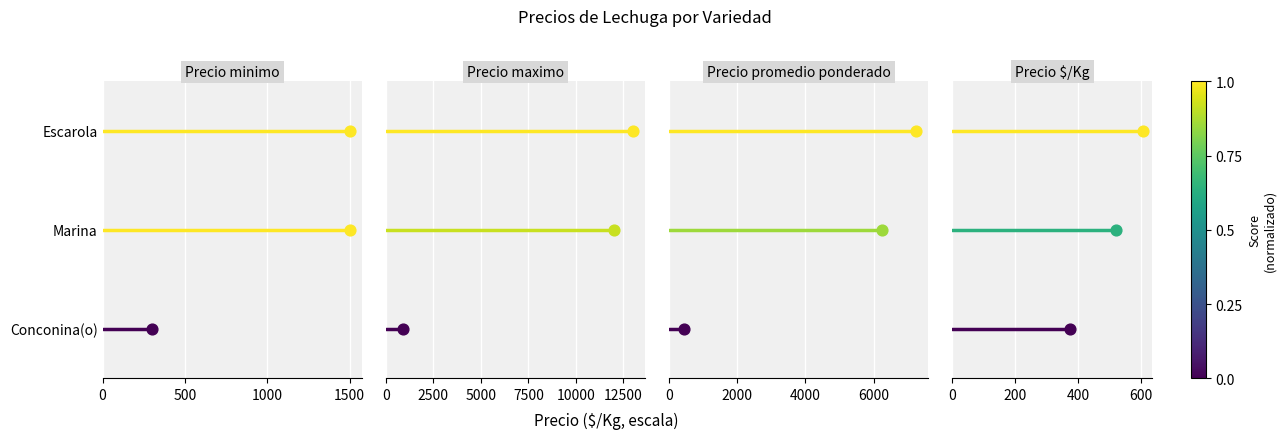

Which series has the largest total across all categories?

Escarola